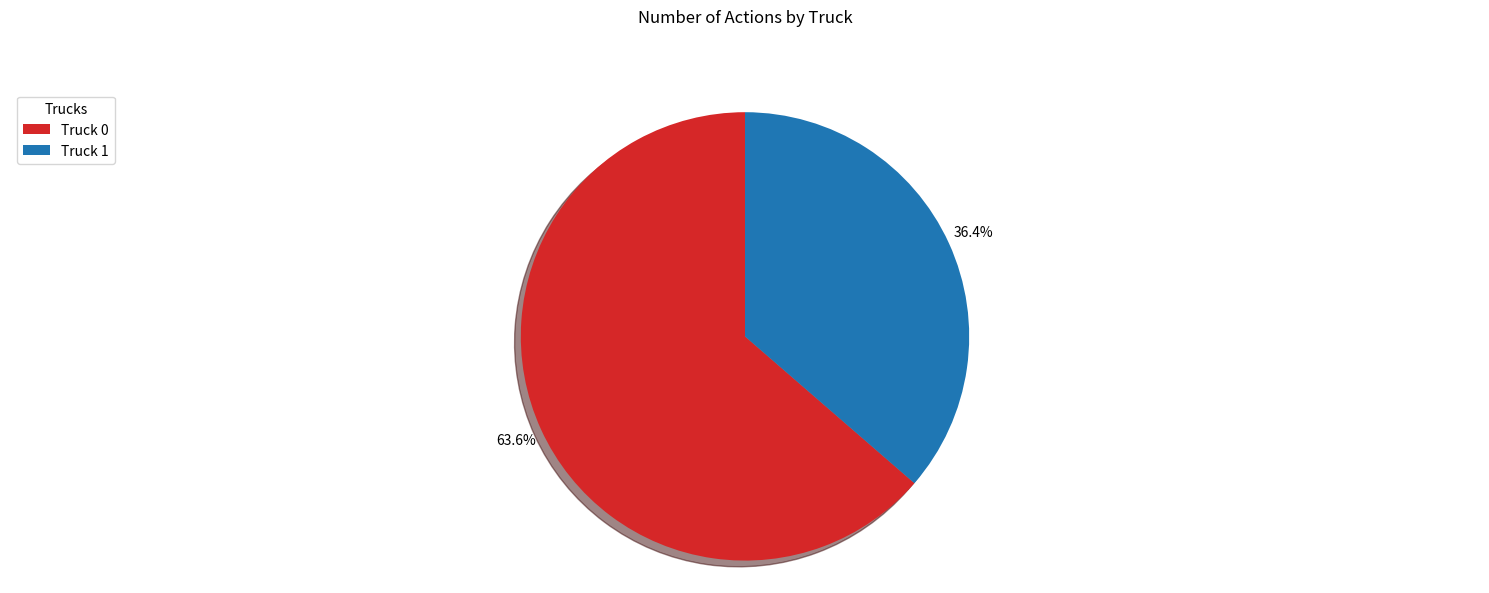

What is the majority slice?

Truck 0